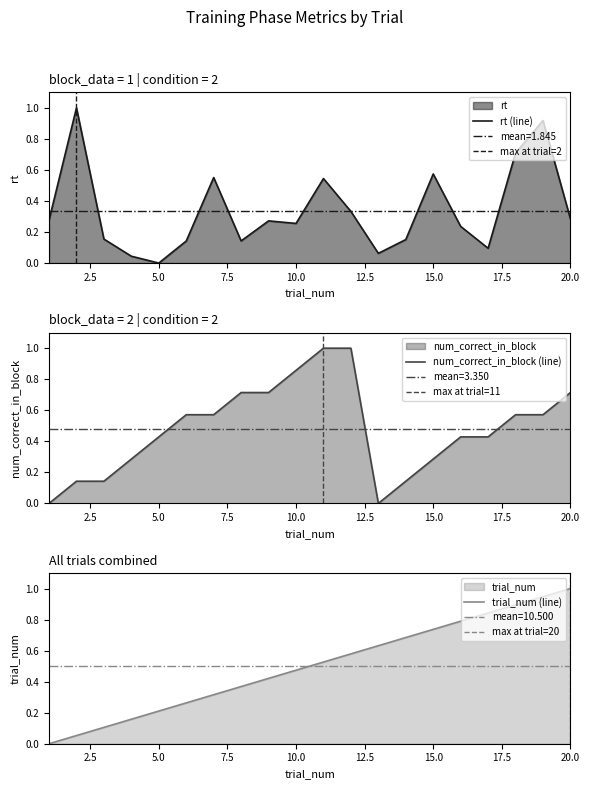

What is the approximate value of trial_num at 6?

0.3